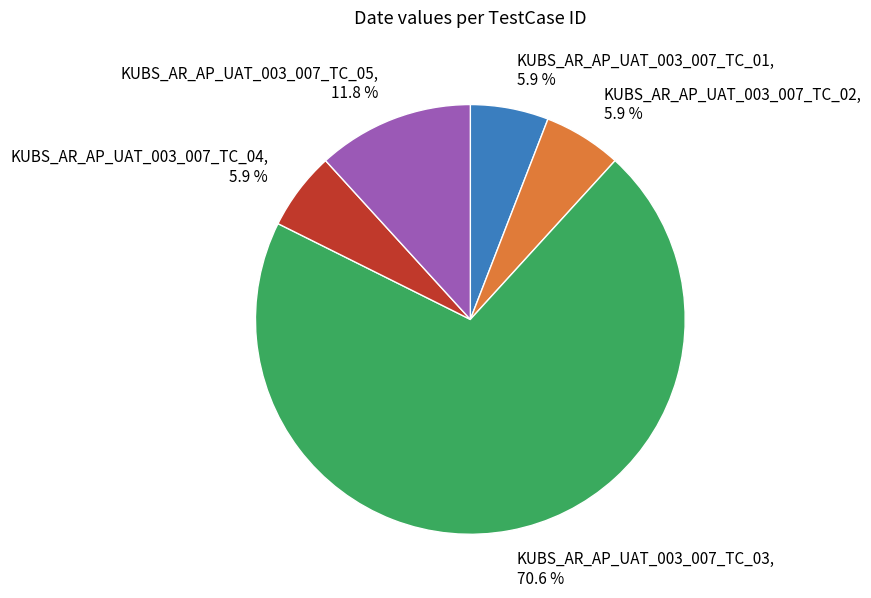

Between KUBS_AR_AP_UAT_003_007_TC_05 and KUBS_AR_AP_UAT_003_007_TC_01, which is larger?

KUBS_AR_AP_UAT_003_007_TC_05